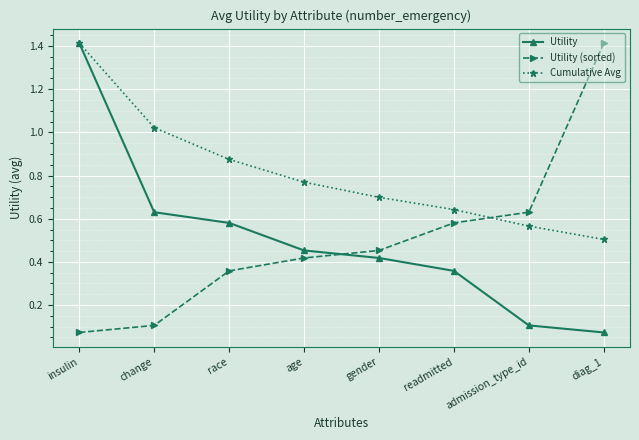

Between insulin and change, which series saw the biggest shift?

Utility